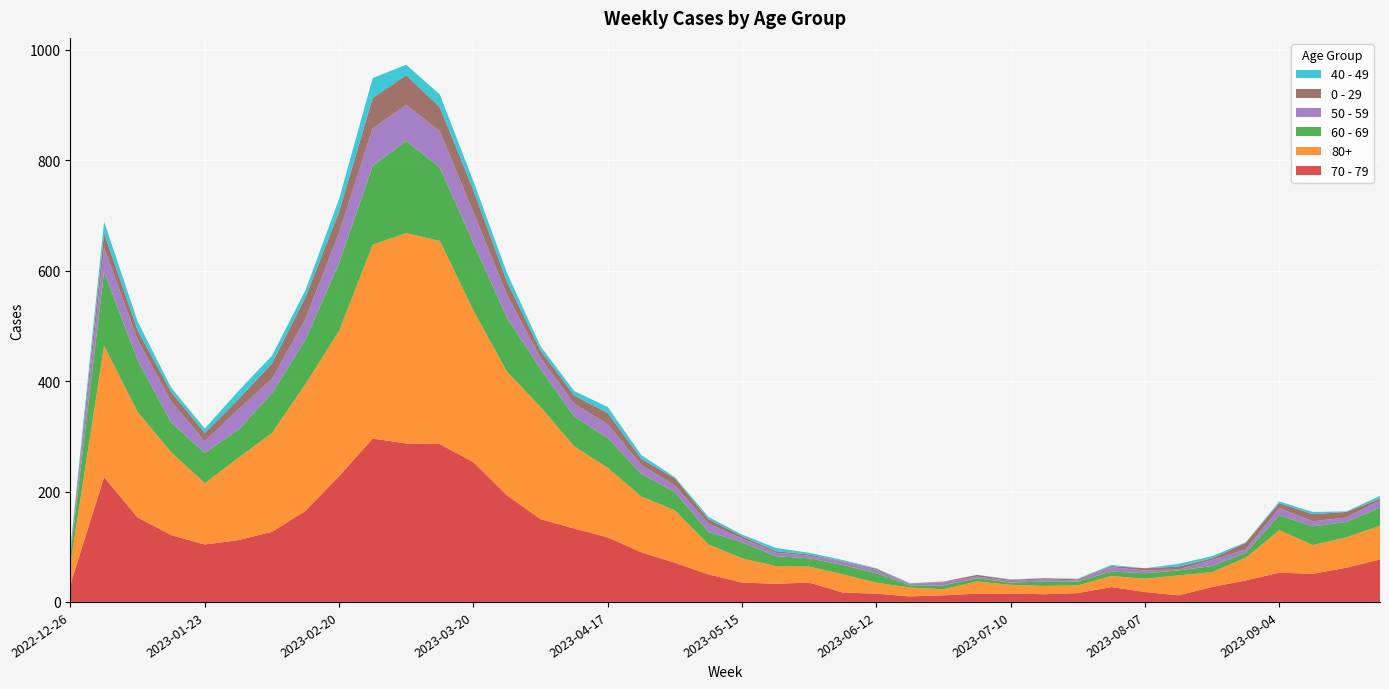

Reading right to left, extract all data points from this chart.

70 - 79: 2023-09-25=77	2023-09-18=62	2023-09-11=51	2023-09-04=53	2023-08-28=39	2023-08-21=27	2023-08-14=12	2023-08-07=18	2023-07-31=27	2023-07-24=16	2023-07-17=14	2023-07-10=15	2023-07-03=15	2023-06-26=12	2023-06-19=10	2023-06-12=15	2023-06-05=17	2023-05-29=35	2023-05-22=33	2023-05-15=35	2023-05-08=50	2023-05-01=71	2023-04-24=90	2023-04-17=117	2023-04-10=133	2023-04-03=150	2023-03-27=193	2023-03-20=253	2023-03-13=286	2023-03-06=287	2023-02-27=296	2023-02-20=228	2023-02-13=165	2023-02-06=127	2023-01-30=112	2023-01-23=104	2023-01-16=121	2023-01-09=153	2023-01-02=226	2022-12-26=32
80+: 2023-09-25=61	2023-09-18=55	2023-09-11=52	2023-09-04=77	2023-08-28=41	2023-08-21=27	2023-08-14=36	2023-08-07=24	2023-07-31=20	2023-07-24=14	2023-07-17=15	2023-07-10=16	2023-07-03=22	2023-06-26=11	2023-06-19=16	2023-06-12=20	2023-06-05=33	2023-05-29=29	2023-05-22=32	2023-05-15=44	2023-05-08=54	2023-05-01=95	2023-04-24=101	2023-04-17=126	2023-04-10=149	2023-04-03=203	2023-03-27=224	2023-03-20=275	2023-03-13=368	2023-03-06=381	2023-02-27=351	2023-02-20=263	2023-02-13=230	2023-02-06=179	2023-01-30=149	2023-01-23=111	2023-01-16=150	2023-01-09=191	2023-01-02=238	2022-12-26=38
60 - 69: 2023-09-25=33	2023-09-18=28	2023-09-11=34	2023-09-04=27	2023-08-28=9	2023-08-21=11	2023-08-14=9	2023-08-07=10	2023-07-31=8	2023-07-24=7	2023-07-17=8	2023-07-10=4	2023-07-03=6	2023-06-26=7	2023-06-19=4	2023-06-12=17	2023-06-05=17	2023-05-29=15	2023-05-22=18	2023-05-15=29	2023-05-08=23	2023-05-01=33	2023-04-24=41	2023-04-17=54	2023-04-10=54	2023-04-03=69	2023-03-27=98	2023-03-20=122	2023-03-13=133	2023-03-06=167	2023-02-27=143	2023-02-20=123	2023-02-13=80	2023-02-06=72	2023-01-30=51	2023-01-23=55	2023-01-16=54	2023-01-09=94	2023-01-02=134	2022-12-26=16
50 - 59: 2023-09-25=13	2023-09-18=8	2023-09-11=9	2023-09-04=13	2023-08-28=6	2023-08-21=11	2023-08-14=2	2023-08-07=5	2023-07-31=8	2023-07-24=2	2023-07-17=4	2023-07-10=3	2023-07-03=3	2023-06-26=6	2023-06-19=2	2023-06-12=6	2023-06-05=6	2023-05-29=5	2023-05-22=6	2023-05-15=7	2023-05-08=15	2023-05-01=12	2023-04-24=16	2023-04-17=25	2023-04-10=23	2023-04-03=20	2023-03-27=41	2023-03-20=56	2023-03-13=65	2023-03-06=65	2023-02-27=68	2023-02-20=55	2023-02-13=38	2023-02-06=26	2023-01-30=37	2023-01-23=21	2023-01-16=38	2023-01-09=37	2023-01-02=44	2022-12-26=5
0 - 29: 2023-09-25=3	2023-09-18=10	2023-09-11=13	2023-09-04=9	2023-08-28=12	2023-08-21=3	2023-08-14=5	2023-08-07=4	2023-07-31=2	2023-07-24=2	2023-07-17=2	2023-07-10=2	2023-07-03=3	2023-06-26=1	2023-06-19=1	2023-06-12=2	2023-06-05=1	2023-05-29=2	2023-05-22=3	2023-05-15=4	2023-05-08=8	2023-05-01=13	2023-04-24=11	2023-04-17=20	2023-04-10=15	2023-04-03=13	2023-03-27=24	2023-03-20=40	2023-03-13=44	2023-03-06=54	2023-02-27=55	2023-02-20=38	2023-02-13=39	2023-02-06=28	2023-01-30=18	2023-01-23=15	2023-01-16=17	2023-01-09=17	2023-01-02=26	2022-12-26=4
40 - 49: 2023-09-25=5	2023-09-18=1	2023-09-11=4	2023-09-04=3	2023-08-28=1	2023-08-21=4	2023-08-14=5	2023-08-07=0	2023-07-31=2	2023-07-24=1	2023-07-17=0	2023-07-10=1	2023-07-03=0	2023-06-26=0	2023-06-19=1	2023-06-12=1	2023-06-05=2	2023-05-29=3	2023-05-22=6	2023-05-15=3	2023-05-08=4	2023-05-01=2	2023-04-24=7	2023-04-17=11	2023-04-10=8	2023-04-03=8	2023-03-27=16	2023-03-20=16	2023-03-13=23	2023-03-06=19	2023-02-27=36	2023-02-20=23	2023-02-13=13	2023-02-06=14	2023-01-30=15	2023-01-23=8	2023-01-16=8	2023-01-09=16	2023-01-02=21	2022-12-26=4